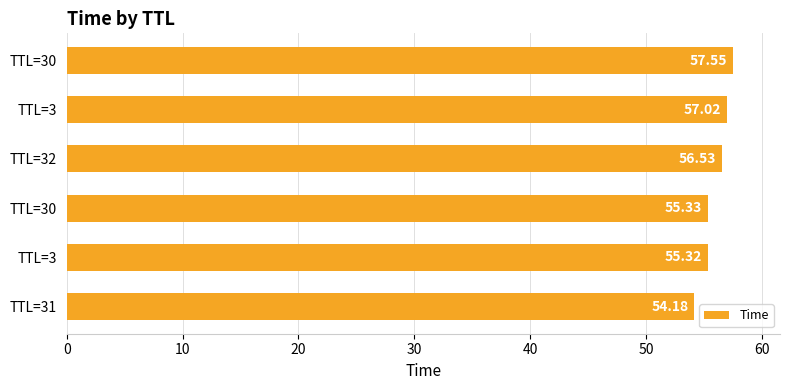

How many bars are there in total?

6